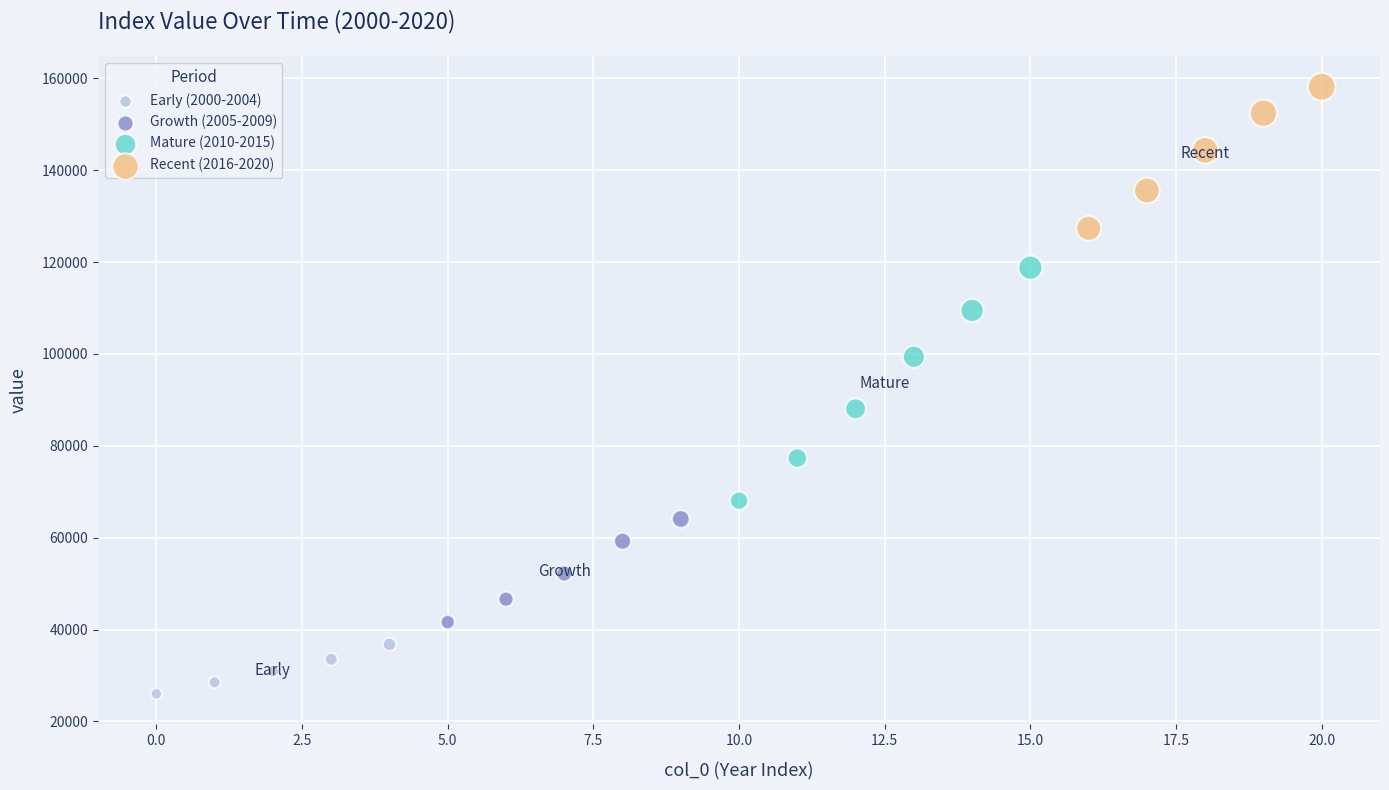

Which series reaches the maximum Y coordinate?

Recent (2016-2020)